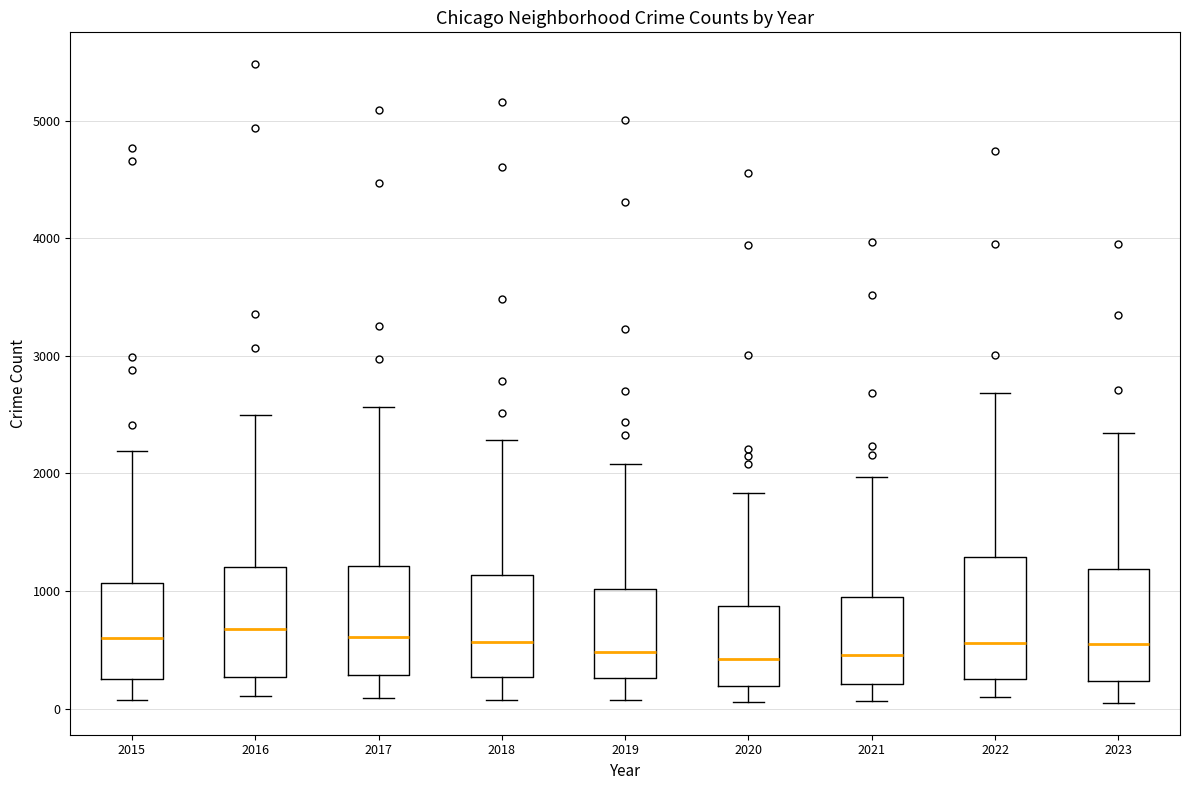

Reading left to right, transcribe this box plot: for each box, give where its median line is, the range the box spans, and where its two whiskers end, as read against the y-axis. The values are not printed on the chart, so give them approximately, as read against the axis.

2015: median 600, box 300 to 1100, whiskers 100 to 2200
2016: median 700, box 300 to 1200, whiskers 100 to 2500
2017: median 600, box 300 to 1200, whiskers 100 to 2600
2018: median 600, box 300 to 1100, whiskers 100 to 2300
2019: median 500, box 300 to 1000, whiskers 100 to 2100
2020: median 400, box 200 to 900, whiskers 100 to 1800
2021: median 500, box 200 to 900, whiskers 100 to 2000
2022: median 600, box 300 to 1300, whiskers 100 to 2700
2023: median 500, box 200 to 1200, whiskers 0 to 2300